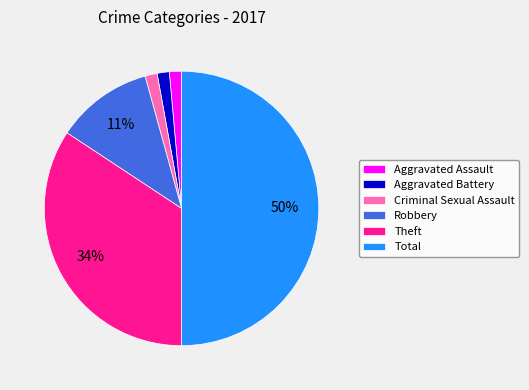

The Robbery slice represents 4% of the pie. True or false?

False